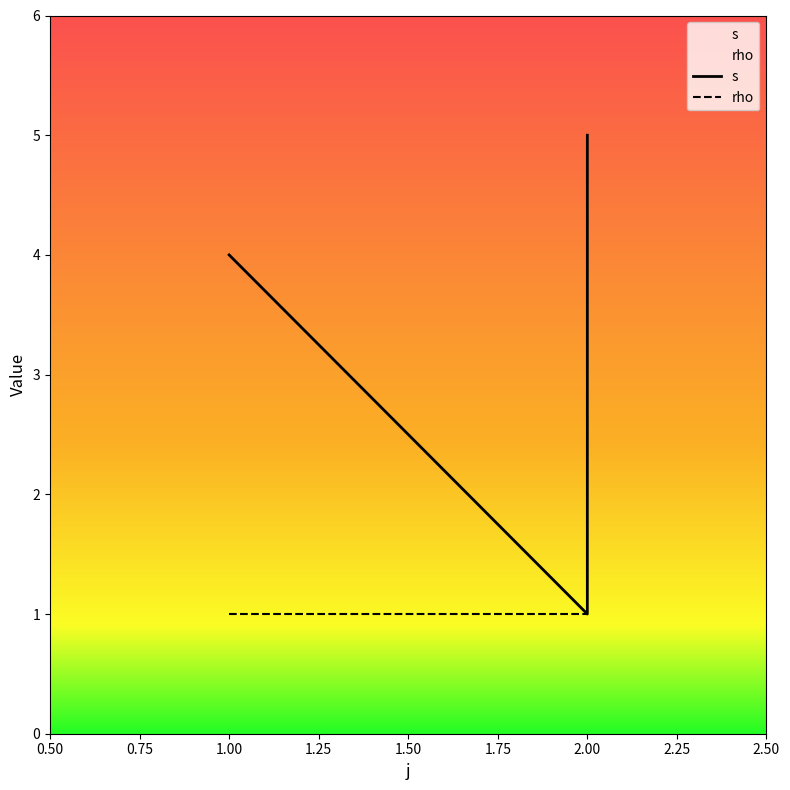

Is it true that rho equals 1 at 2.00?

True